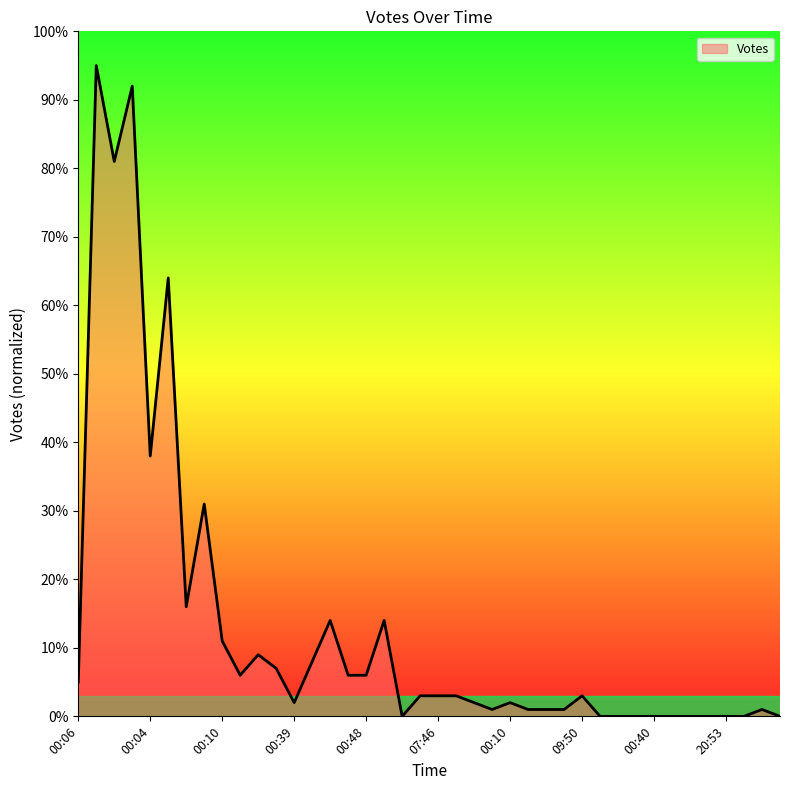

Does the chart have visible grid lines?

No